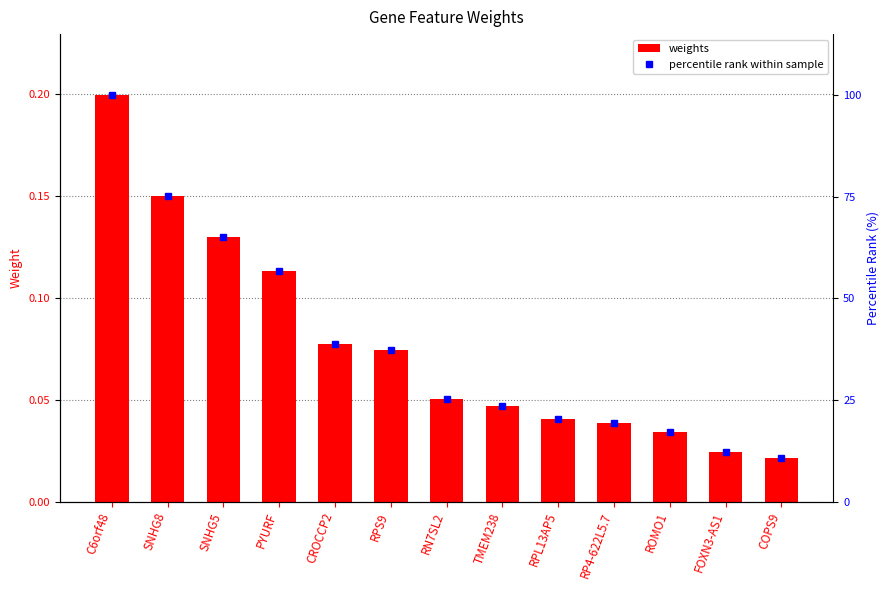

List the series in order of their peak value, highest first.

percentile rank within sample, weights